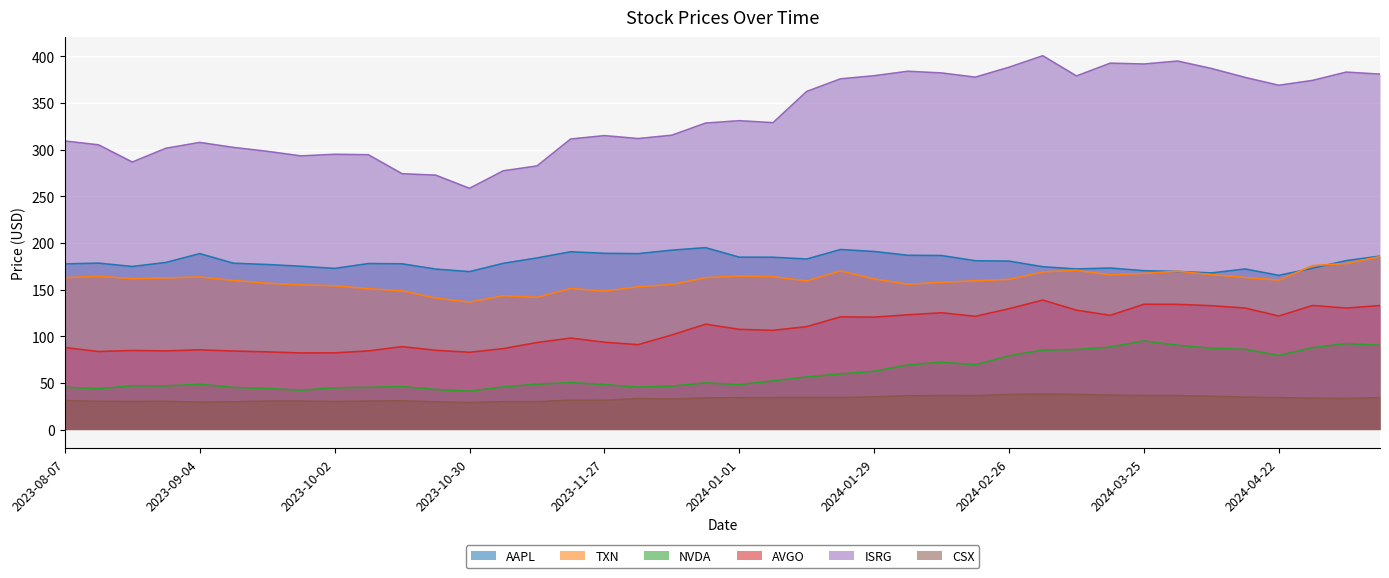

What is the approximate value of AAPL at 2023-12-11?

192.2